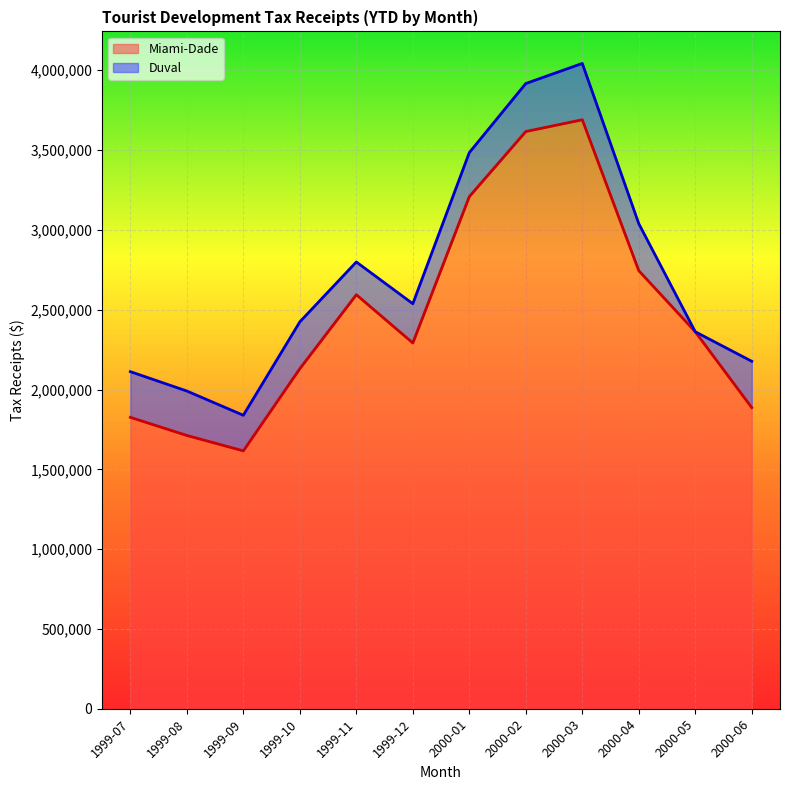

Between 2000-01 and 2000-06, which is larger?

2000-01